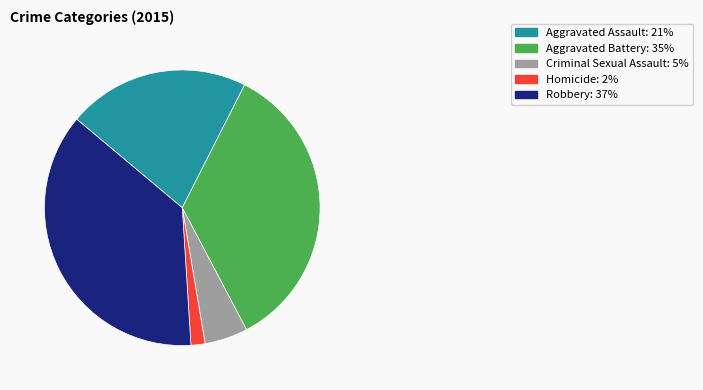

Do Aggravated Battery and Criminal Sexual Assault together represent more than half of the pie?

No